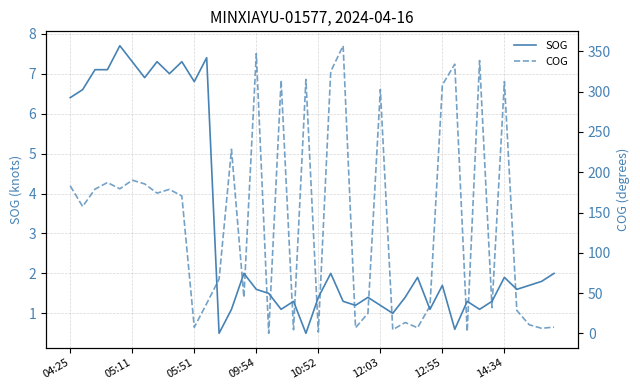

How many lines are shown in the chart?

2